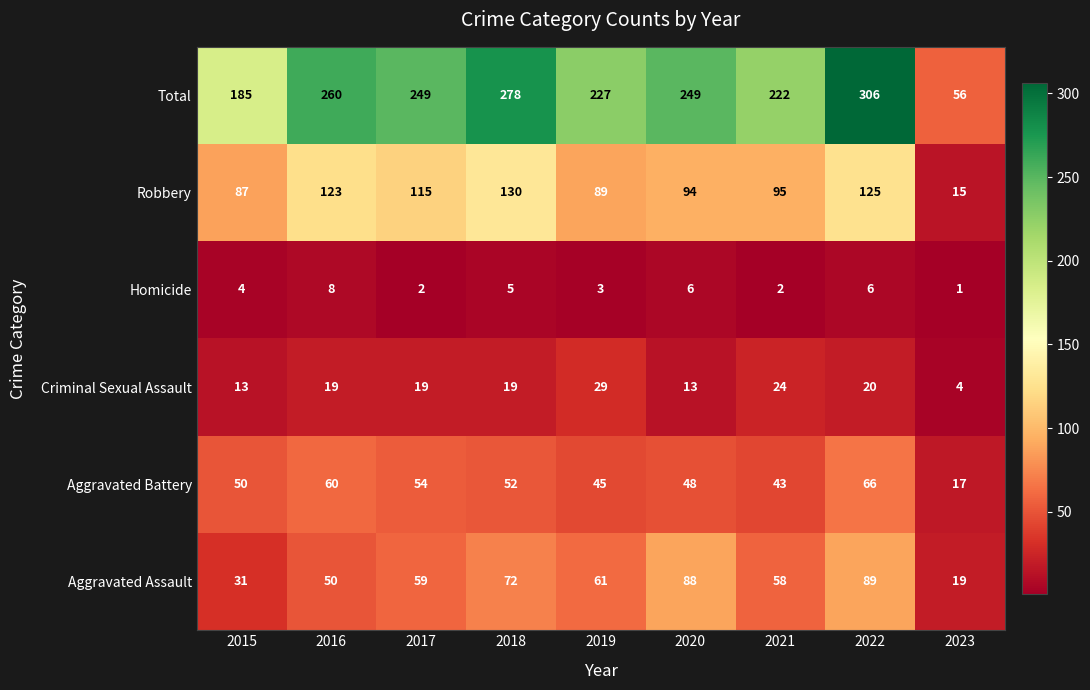

At how many categories does at least one series exceed 279?

1